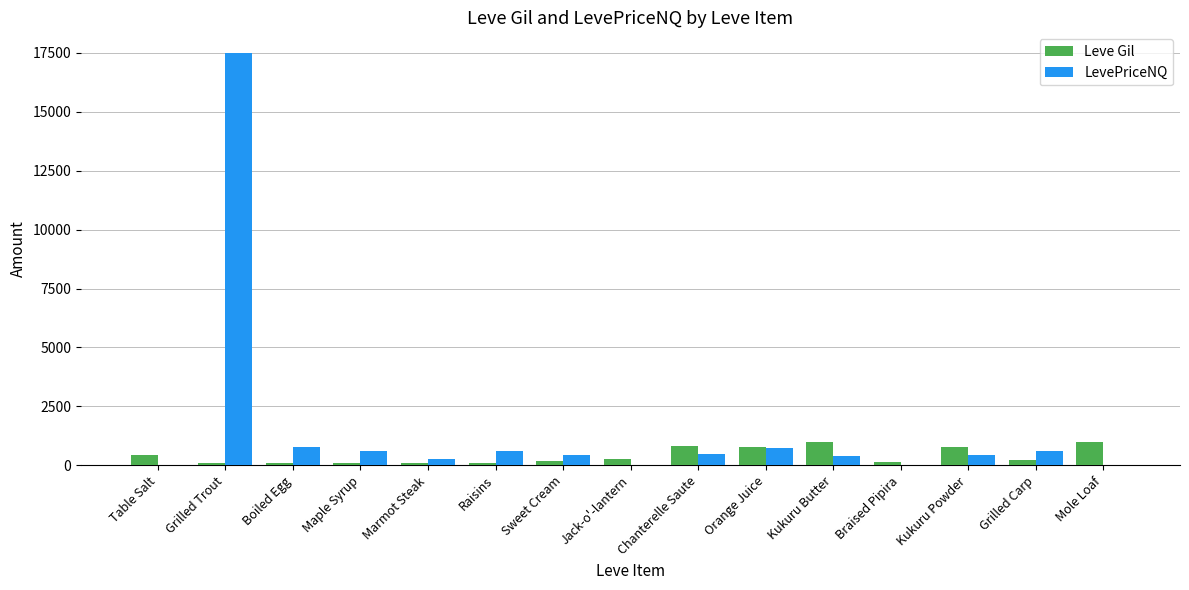

What is the sum of the Leve Gil values at Kukuru Butter and Kukuru Powder?

1760.0